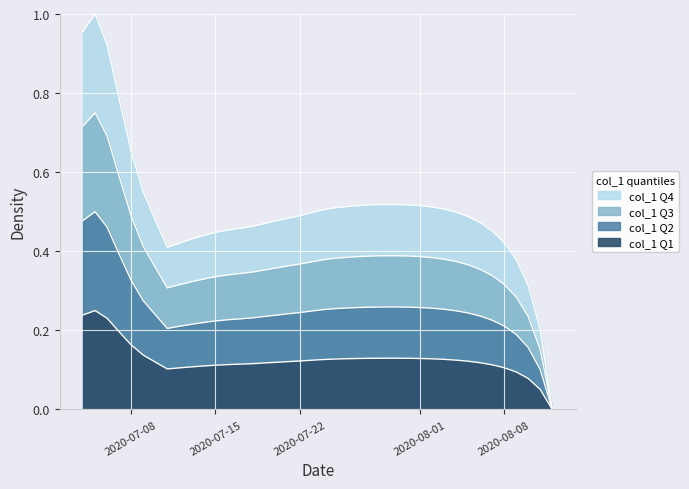

At which category does the data reach its first local valley?

2020-07-11